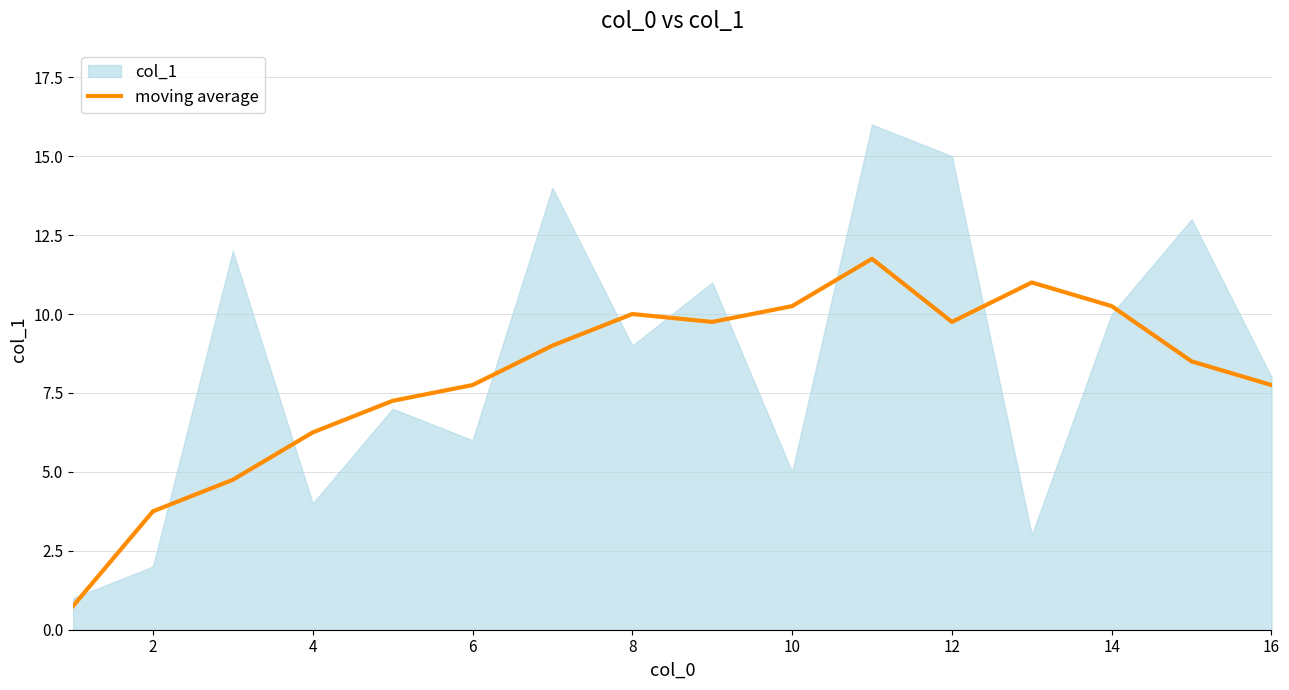

What is the minimum value for moving average?

0.8